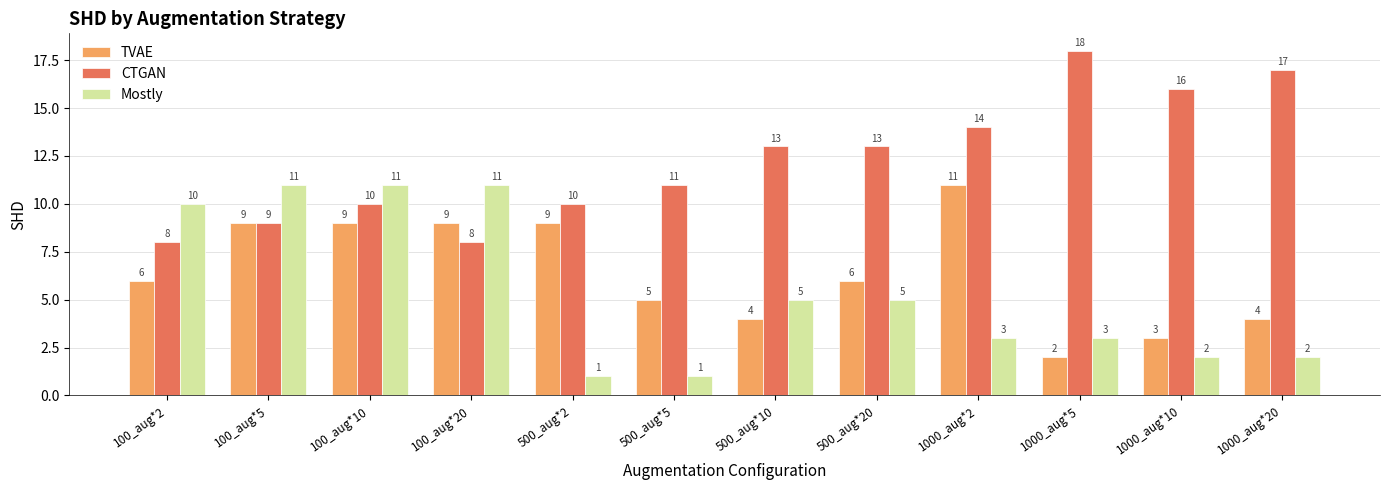

Reading right to left, what are all the values shown in this chart?

TVAE: 4	3	2	11	6	4	5	9	9	9	9	6
CTGAN: 17	16	18	14	13	13	11	10	8	10	9	8
Mostly: 2	2	3	3	5	5	1	1	11	11	11	10